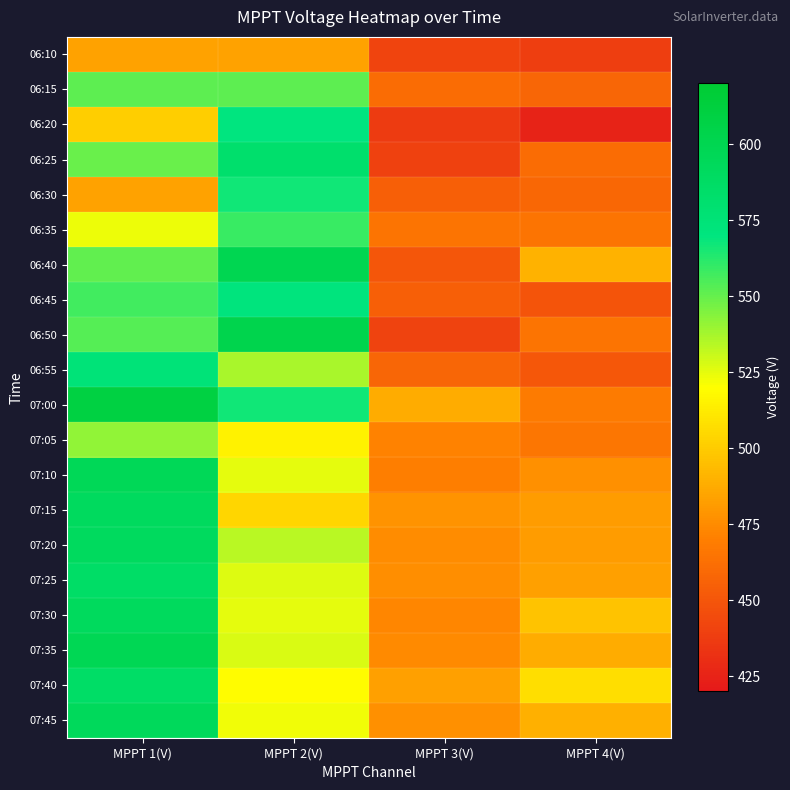

Reading right to left, extract all data points from this chart.

06:10: MPPT 4(V)=438.6	MPPT 3(V)=441.2	MPPT 2(V)=483.6	MPPT 1(V)=483.5
06:15: MPPT 4(V)=457.9	MPPT 3(V)=460.7	MPPT 2(V)=551.7	MPPT 1(V)=551.4
06:20: MPPT 4(V)=424.7	MPPT 3(V)=436.5	MPPT 2(V)=569.4	MPPT 1(V)=501.2
06:25: MPPT 4(V)=461.4	MPPT 3(V)=439.7	MPPT 2(V)=582.4	MPPT 1(V)=549.0
06:30: MPPT 4(V)=458.4	MPPT 3(V)=455.0	MPPT 2(V)=566.5	MPPT 1(V)=483.3
06:35: MPPT 4(V)=464.8	MPPT 3(V)=464.9	MPPT 2(V)=558.7	MPPT 1(V)=523.2
06:40: MPPT 4(V)=490.2	MPPT 3(V)=450.3	MPPT 2(V)=600.3	MPPT 1(V)=551.0
06:45: MPPT 4(V)=449.4	MPPT 3(V)=454.6	MPPT 2(V)=570.8	MPPT 1(V)=557.2
06:50: MPPT 4(V)=464.7	MPPT 3(V)=440.6	MPPT 2(V)=602.7	MPPT 1(V)=553.1
06:55: MPPT 4(V)=451.0	MPPT 3(V)=457.5	MPPT 2(V)=536.8	MPPT 1(V)=574.6
07:00: MPPT 4(V)=468.3	MPPT 3(V)=487.5	MPPT 2(V)=566.7	MPPT 1(V)=609.6
07:05: MPPT 4(V)=465.6	MPPT 3(V)=470.8	MPPT 2(V)=514.6	MPPT 1(V)=541.3
07:10: MPPT 4(V)=476.3	MPPT 3(V)=469.9	MPPT 2(V)=524.8	MPPT 1(V)=596.4
07:15: MPPT 4(V)=481.3	MPPT 3(V)=478.4	MPPT 2(V)=503.9	MPPT 1(V)=591.1
07:20: MPPT 4(V)=481.6	MPPT 3(V)=475.1	MPPT 2(V)=533.8	MPPT 1(V)=591.5
07:25: MPPT 4(V)=482.9	MPPT 3(V)=475.8	MPPT 2(V)=526.8	MPPT 1(V)=586.2
07:30: MPPT 4(V)=496.7	MPPT 3(V)=472.5	MPPT 2(V)=525.2	MPPT 1(V)=592.5
07:35: MPPT 4(V)=487.4	MPPT 3(V)=474.5	MPPT 2(V)=527.7	MPPT 1(V)=598.1
07:40: MPPT 4(V)=506.8	MPPT 3(V)=483.2	MPPT 2(V)=518.8	MPPT 1(V)=586.1
07:45: MPPT 4(V)=489.4	MPPT 3(V)=476.7	MPPT 2(V)=522.9	MPPT 1(V)=593.3